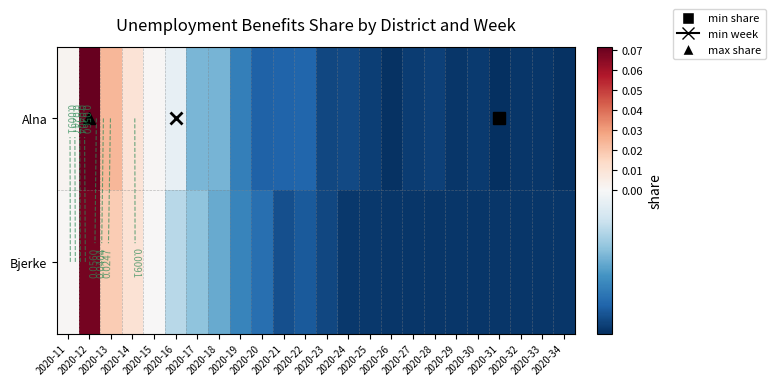

Rank the categories by Alna value from highest to lowest.

2020-12, 2020-13, 2020-14, 2020-11, 2020-15, 2020-16, 2020-17, 2020-18, 2020-19, 2020-22, 2020-21, 2020-20, 2020-24, 2020-23, 2020-28, 2020-25, 2020-27, 2020-30, 2020-29, 2020-32, 2020-33, 2020-26, 2020-34, 2020-31